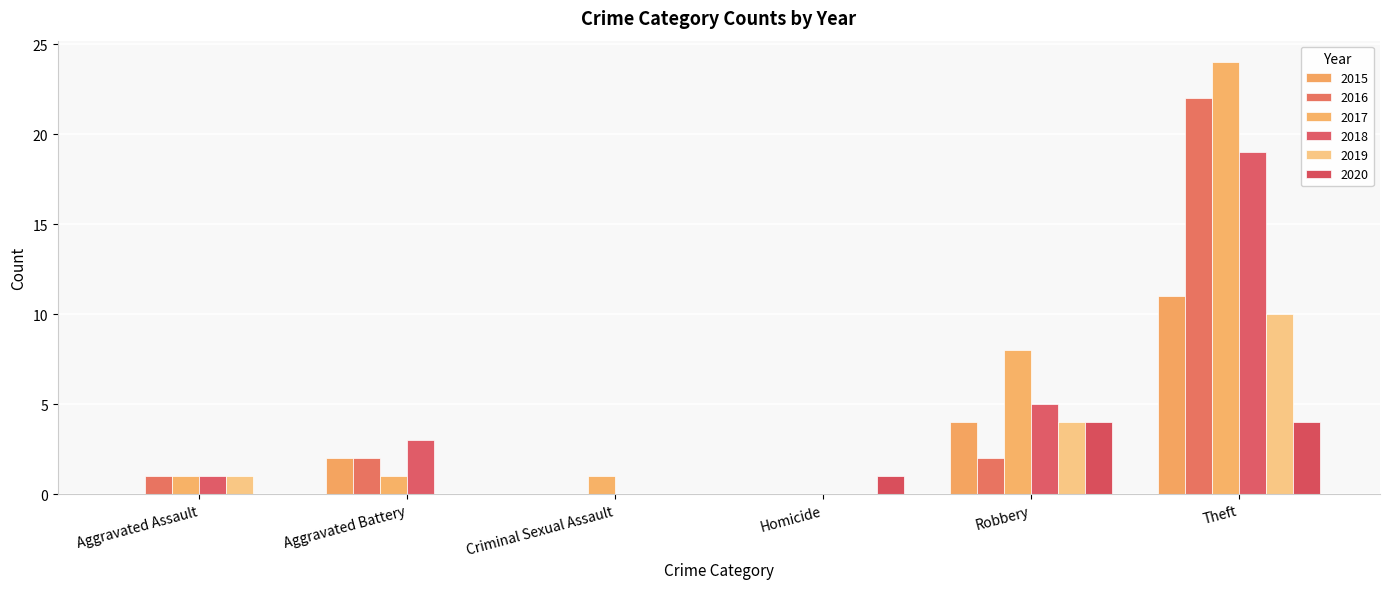

Rank the series at Aggravated Assault from lowest to highest value.

2015, 2020, 2016, 2017, 2018, 2019